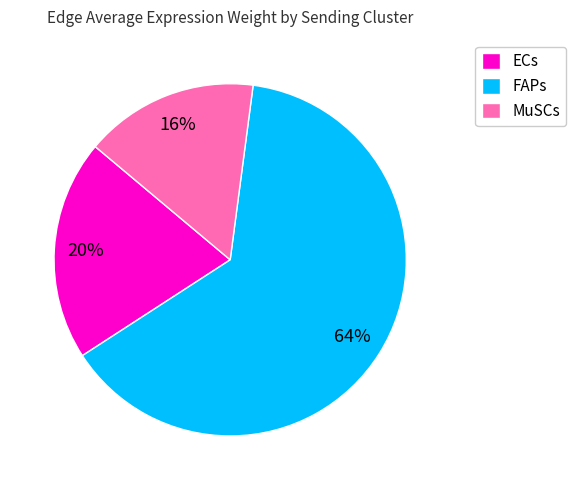

Combined, do FAPs and MuSCs account for over 50%?

Yes